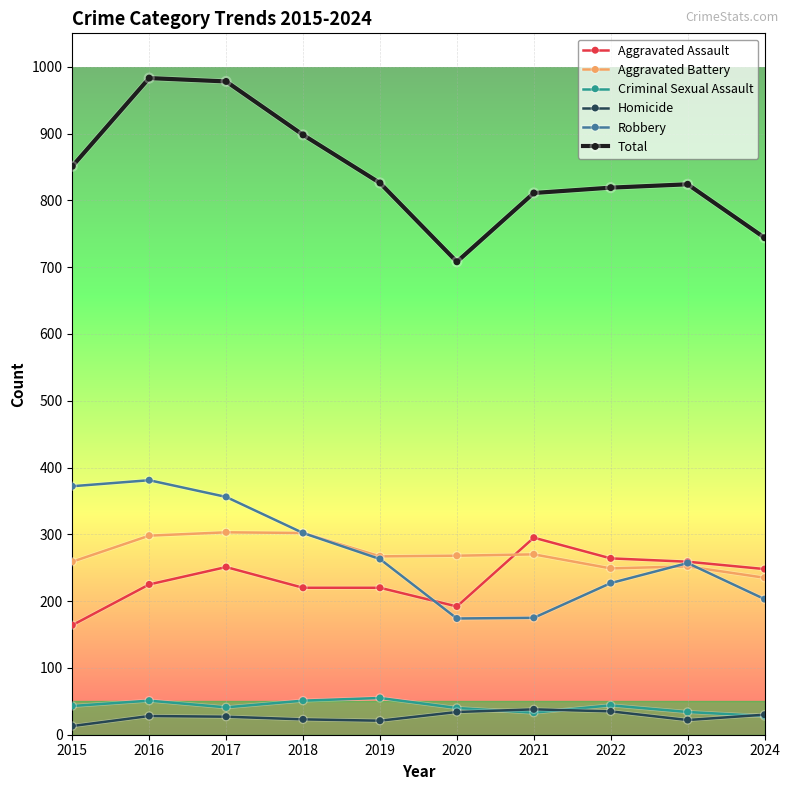

The Aggravated Assault series shows 192 at 2020. True or false?

True